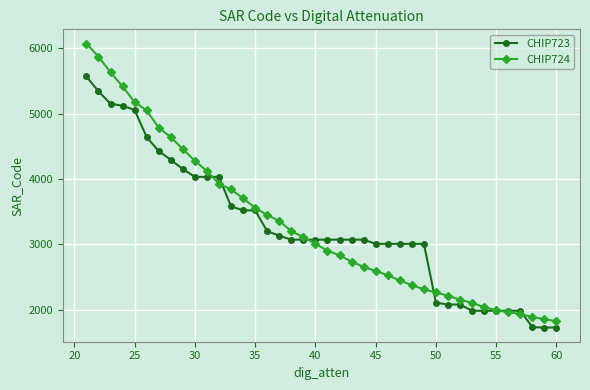

What is the difference between the CHIP723 values at 40 and 60?

1344